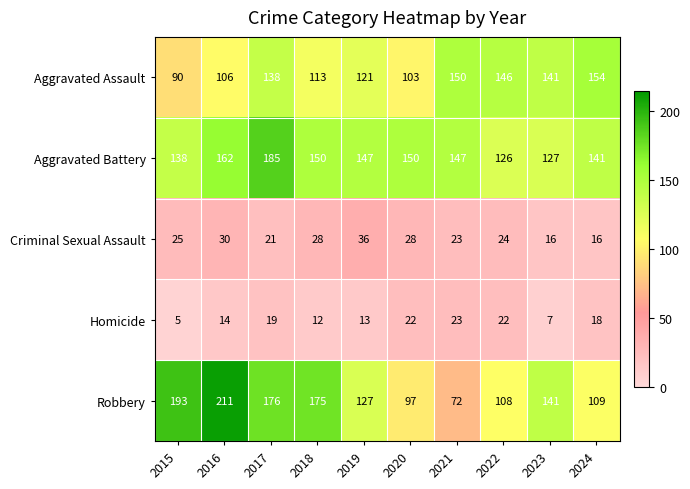

List the series in order of their peak value, lowest first.

Homicide, Criminal Sexual Assault, Aggravated Assault, Aggravated Battery, Robbery